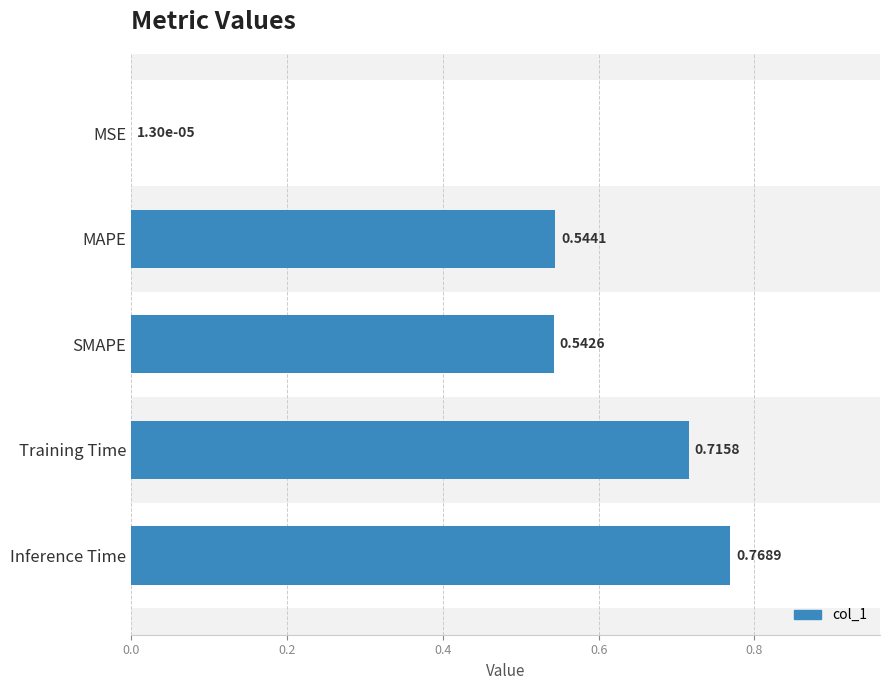

Are the bars grouped side by side (vs. stacked)?

No